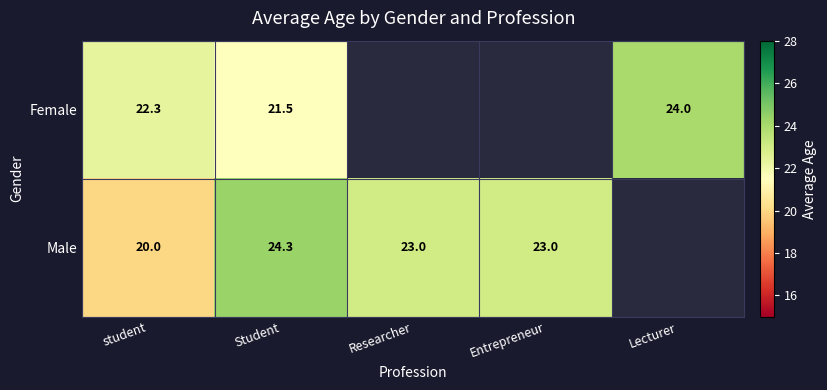

What is the highest value of the Female series?

24.0